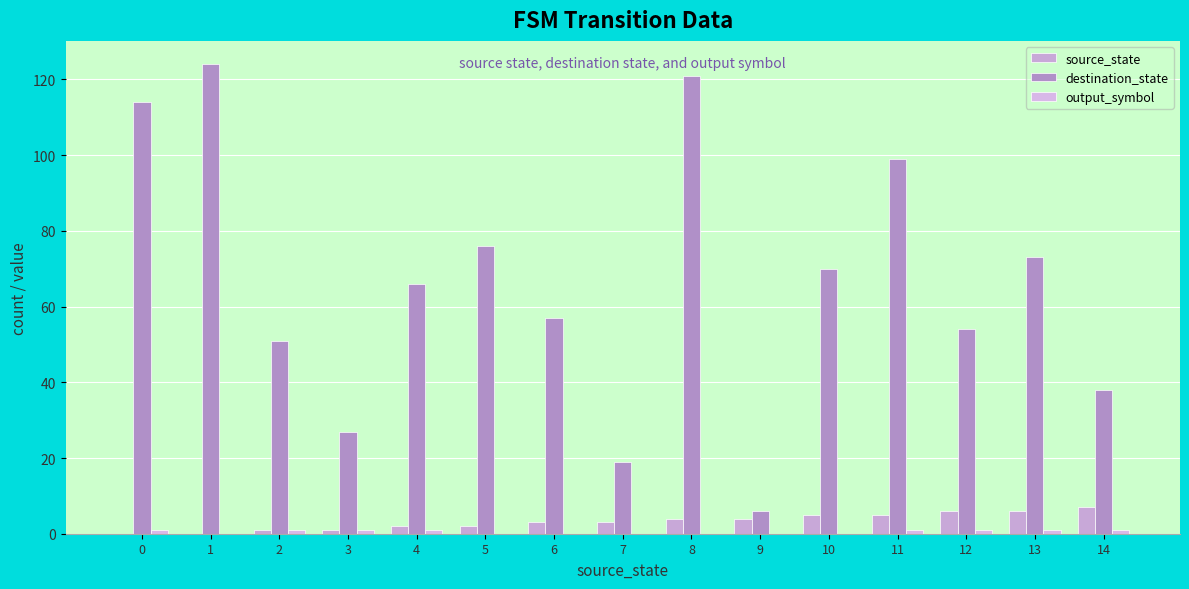

Which series has the largest total across all categories?

destination_state